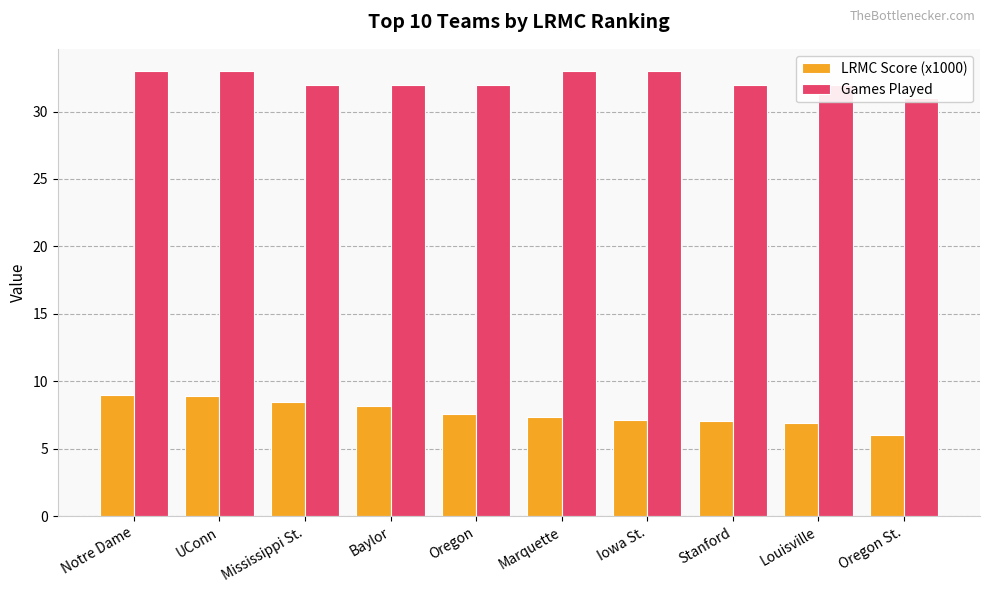

What is the sum of the LRMC Score (x1000) values at Marquette and Stanford?

14.4